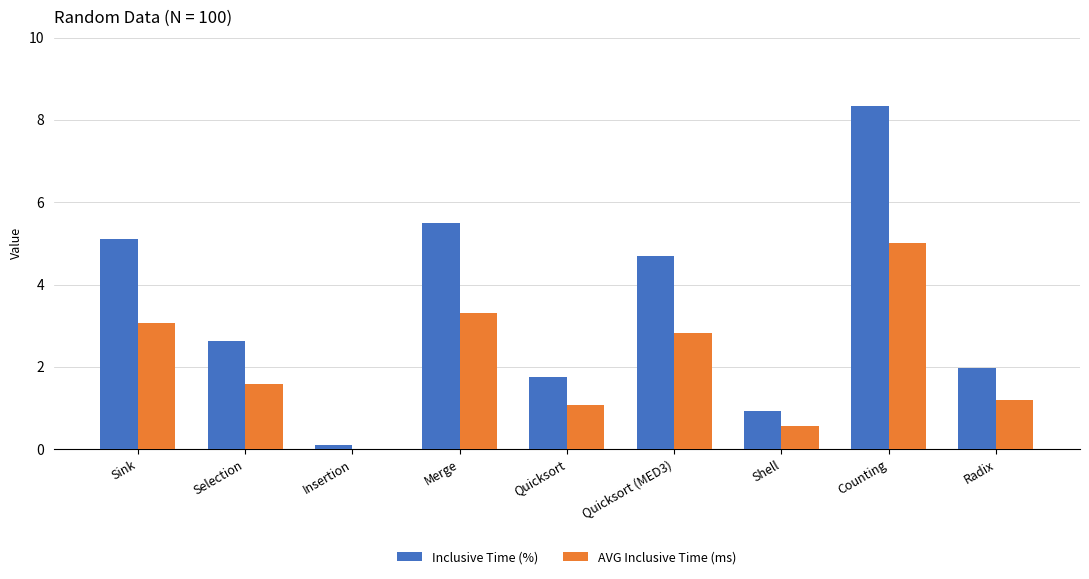

Which category has the highest value across all series?

Counting